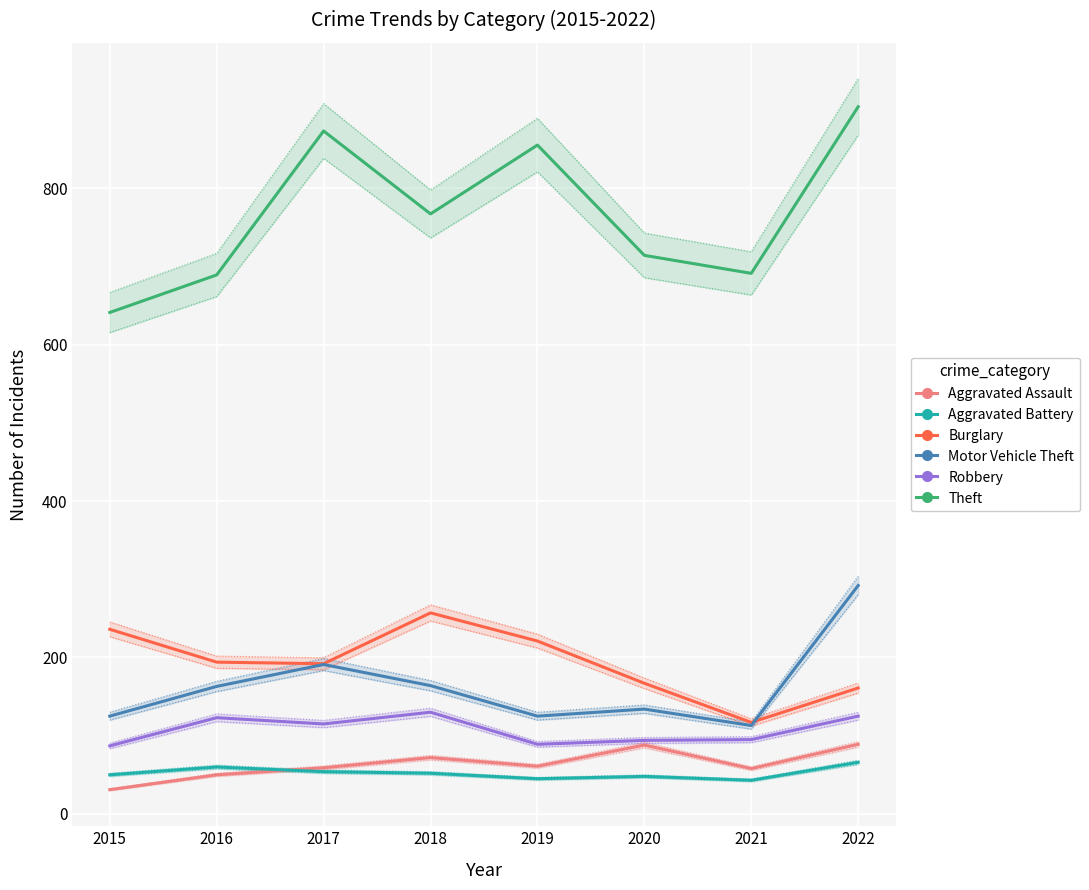

How many distinct data groups are displayed?

6